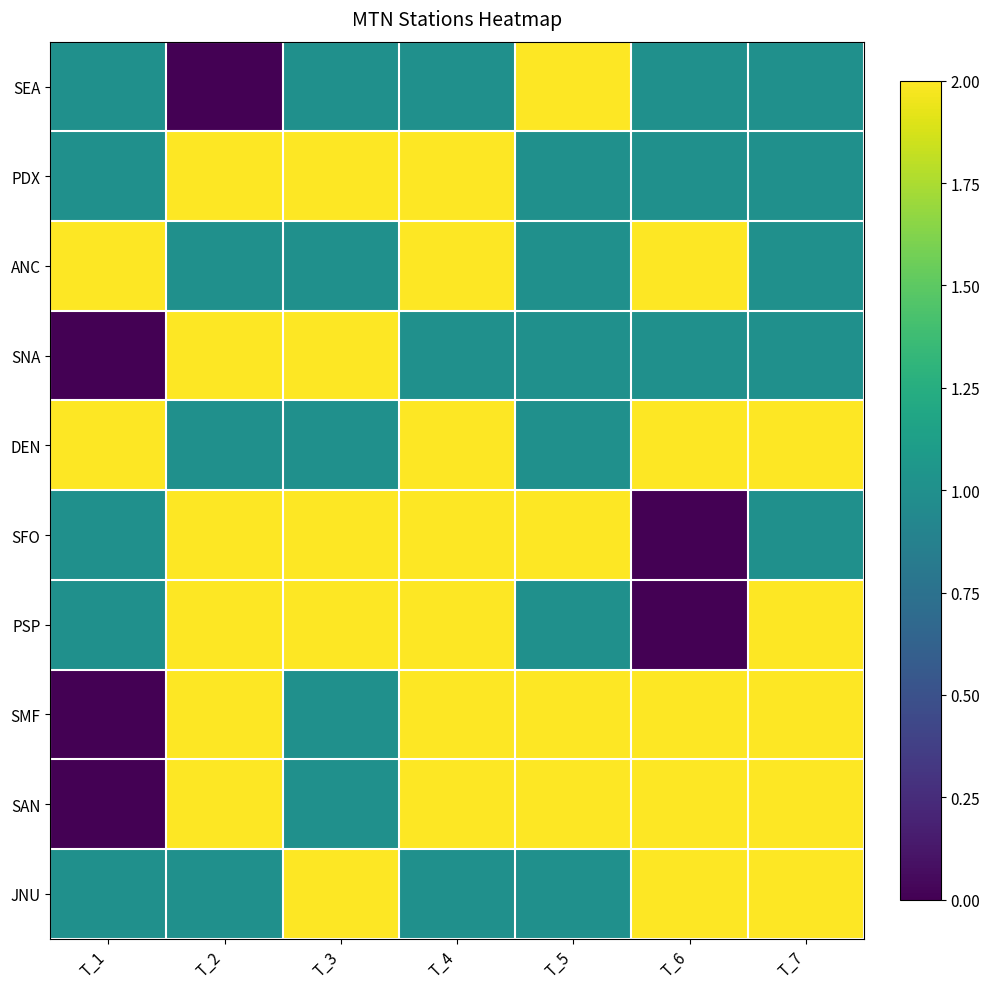

Between T_1 and T_4, which is larger?

T_1